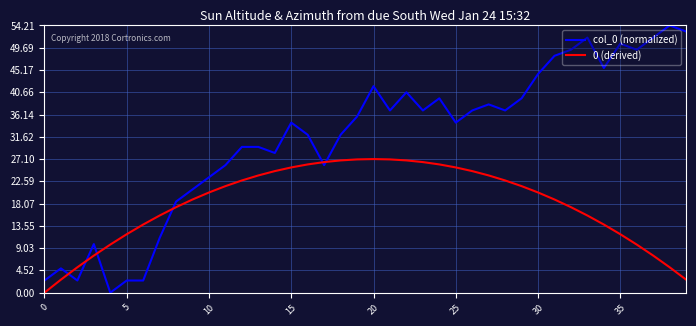

In 0 (derived), how many points are higher than both neighbors (excluding endpoints)?

1